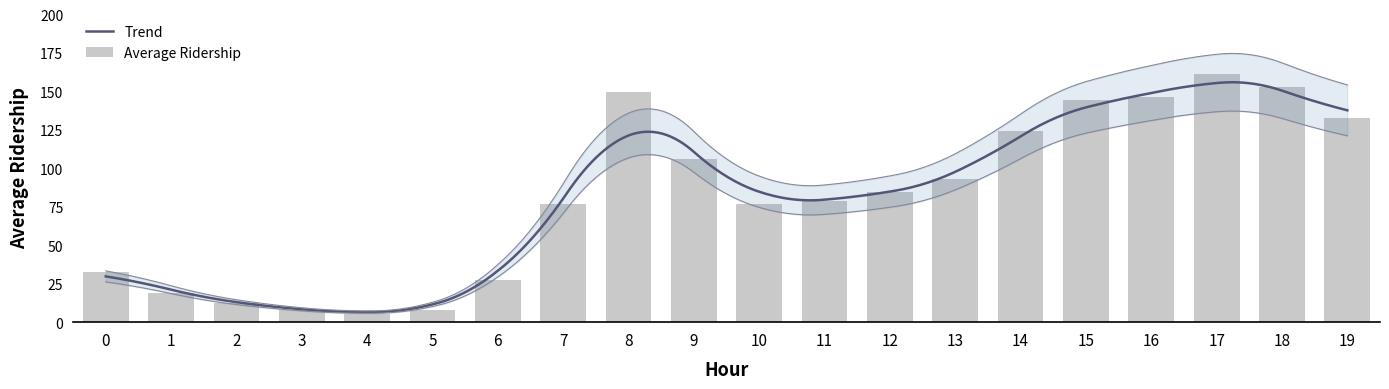

Rank the categories by value from lowest to highest.

4, 3, 5, 2, 1, 6, 0, 7, 10, 11, 12, 13, 9, 14, 19, 15, 16, 8, 18, 17